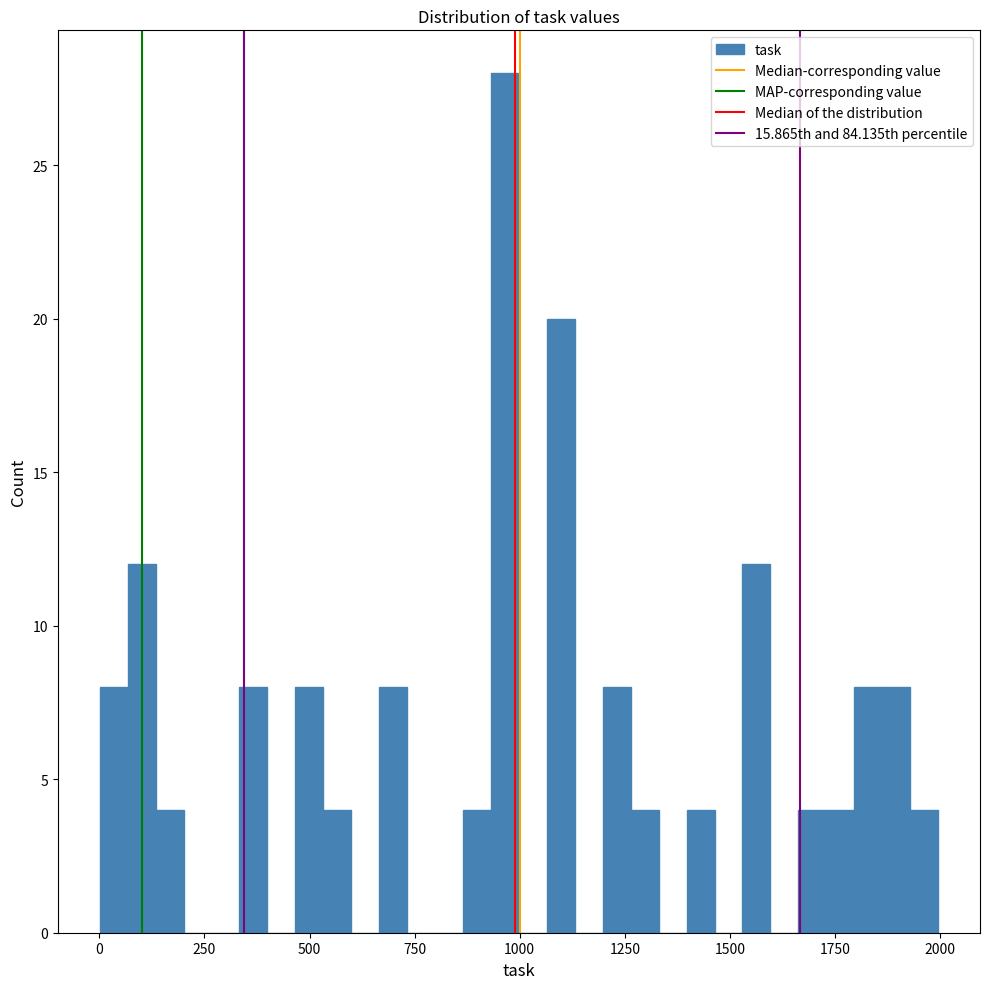

Around what value on the x-axis is the tallest bar? Give the approximate position of its centre, as read against the axis.

950